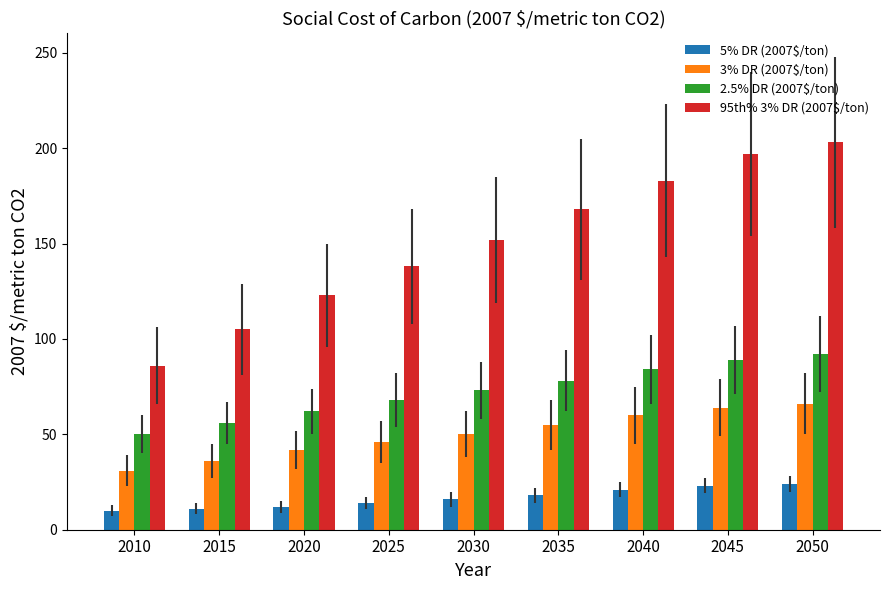

What is the highest value of the 5% DR (2007$/ton) series?

24